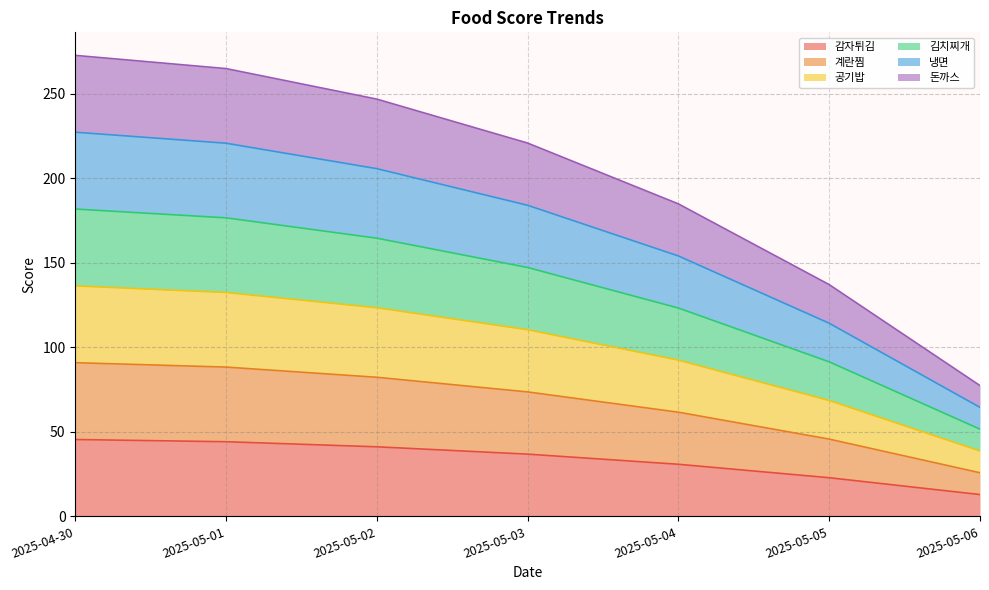

Which series changed the most between 2025-05-03 and 2025-05-04?

돈까스